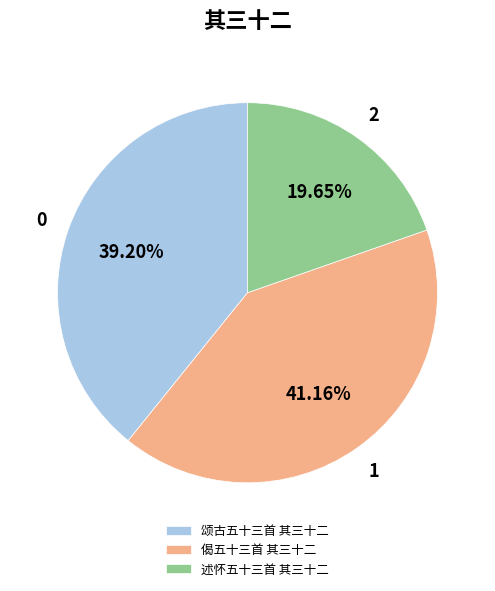

To the nearest percent, what is the average slice percentage?

33%